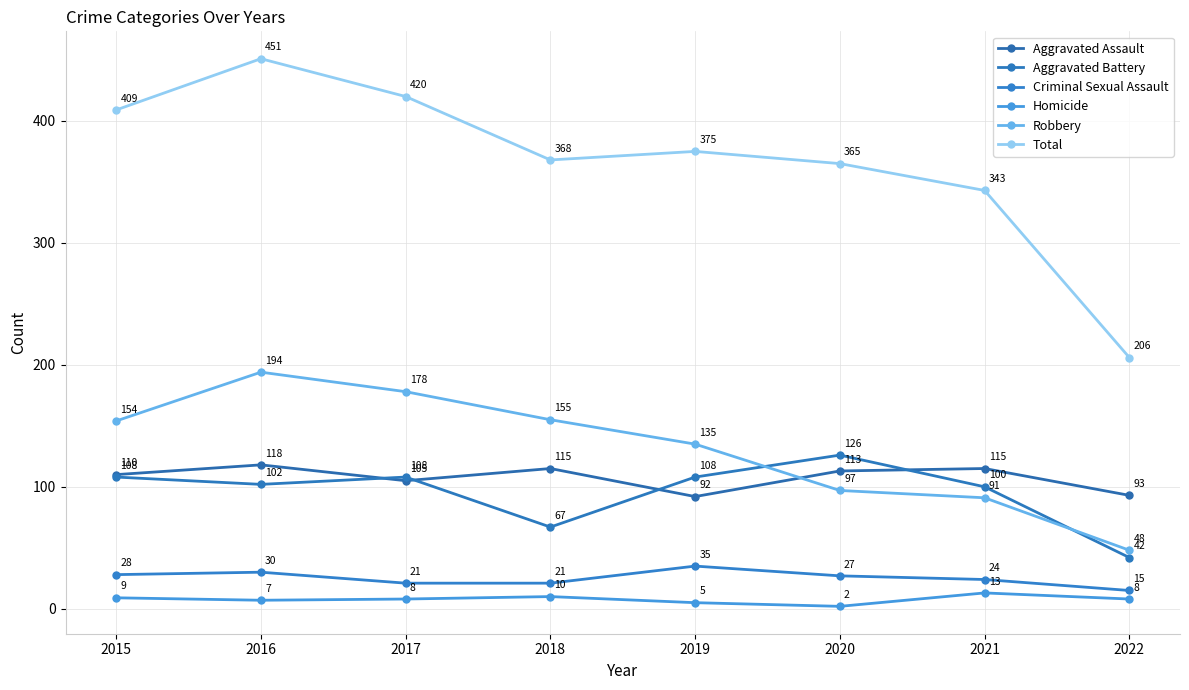

How many values in the Robbery series are below 154?

4